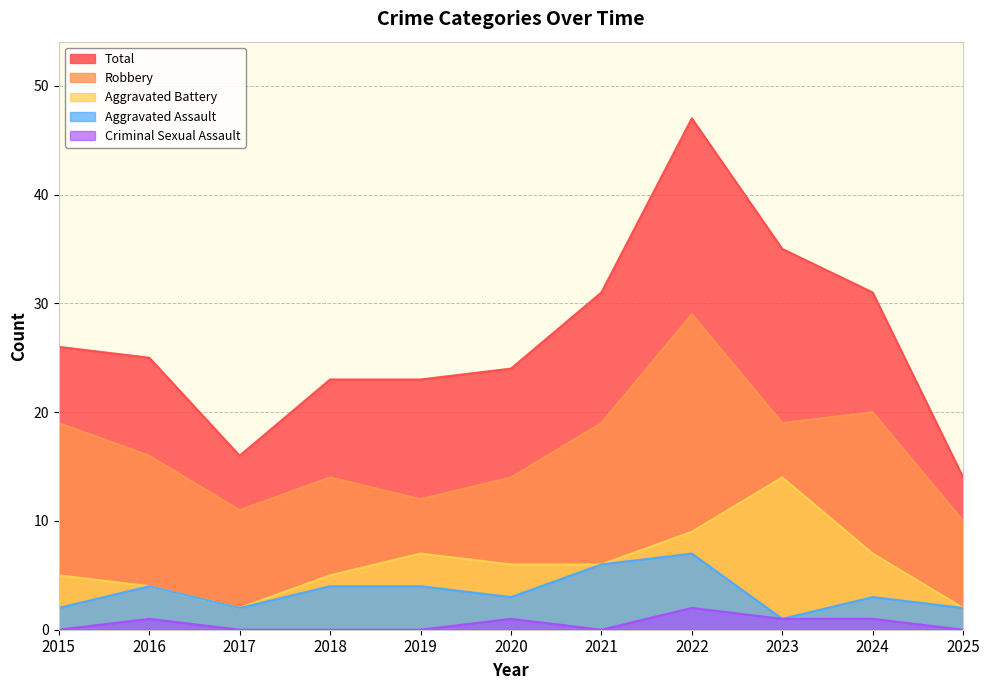

The Aggravated Assault series shows 4 at 2016. True or false?

True